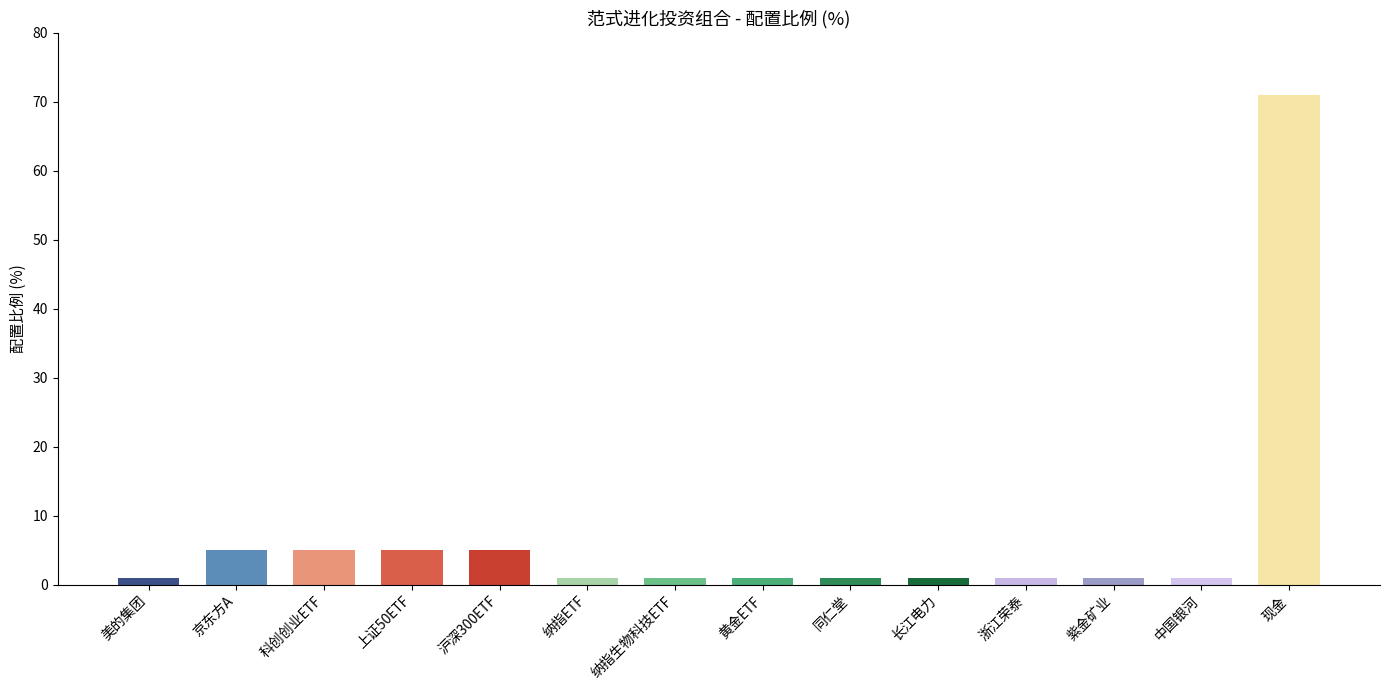

Reading right to left, extract all data points from this chart.

71	1	1	1	1	1	1	1	1	5	5	5	5	1